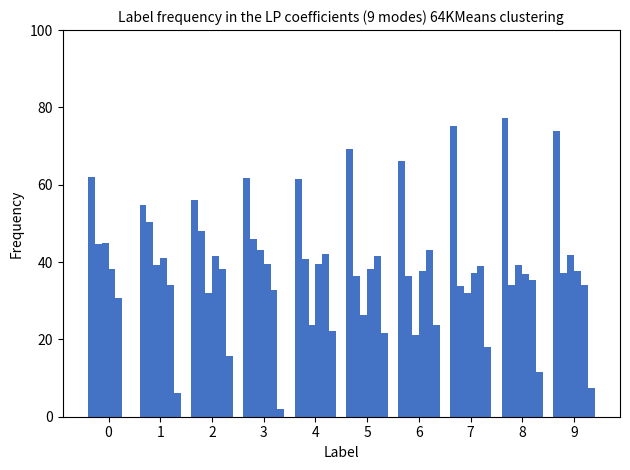

Are the bars horizontal?

No